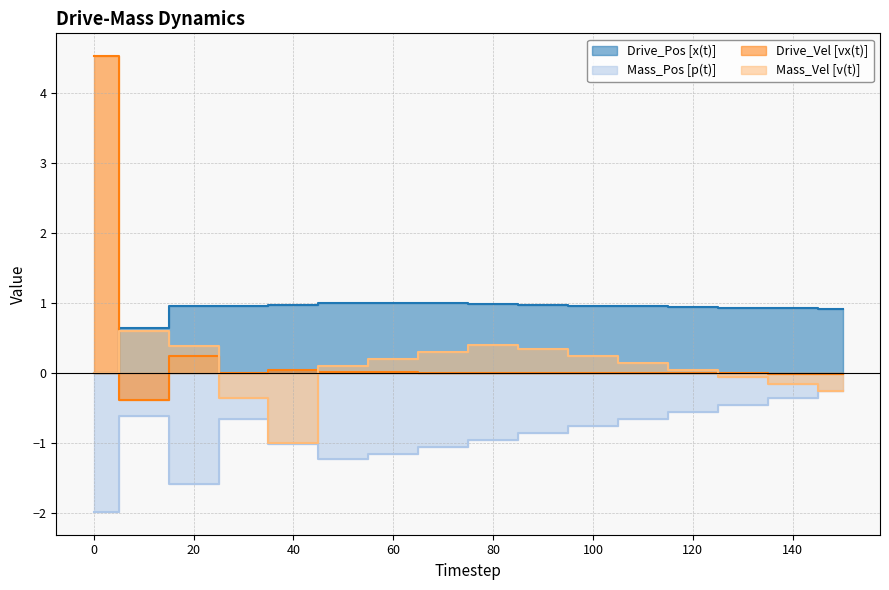

True or false: Mass_Pos [p(t)] and Drive_Pos [x(t)] intersect in this chart.

False